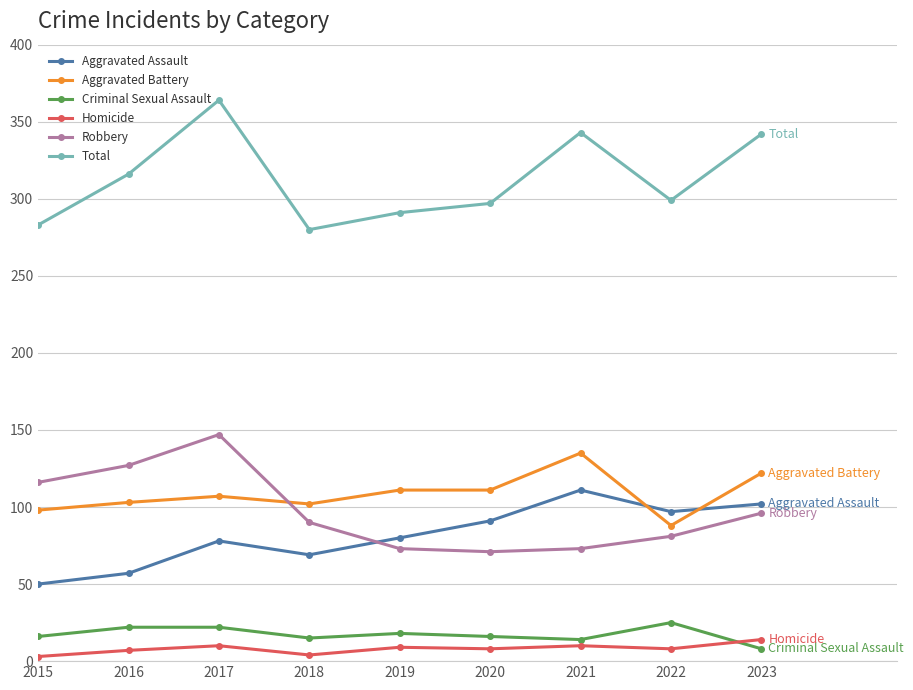

What is the difference between the second highest and minimum values in the Aggravated Battery series?

34